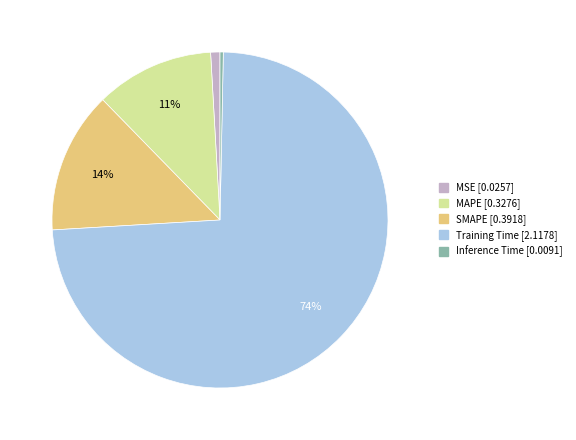

Count the number of slices in the pie.

5